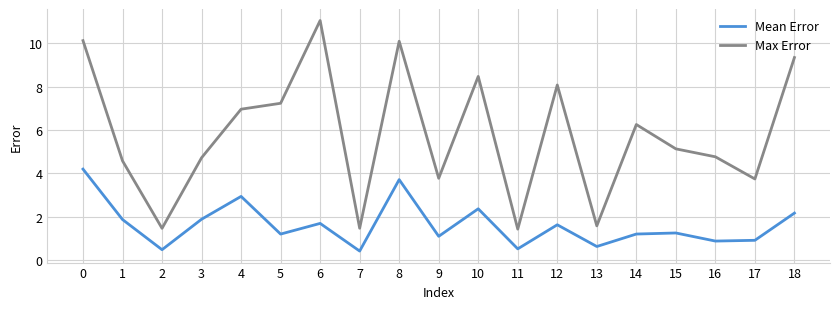

Which series has the widest spread of values?

Max Error